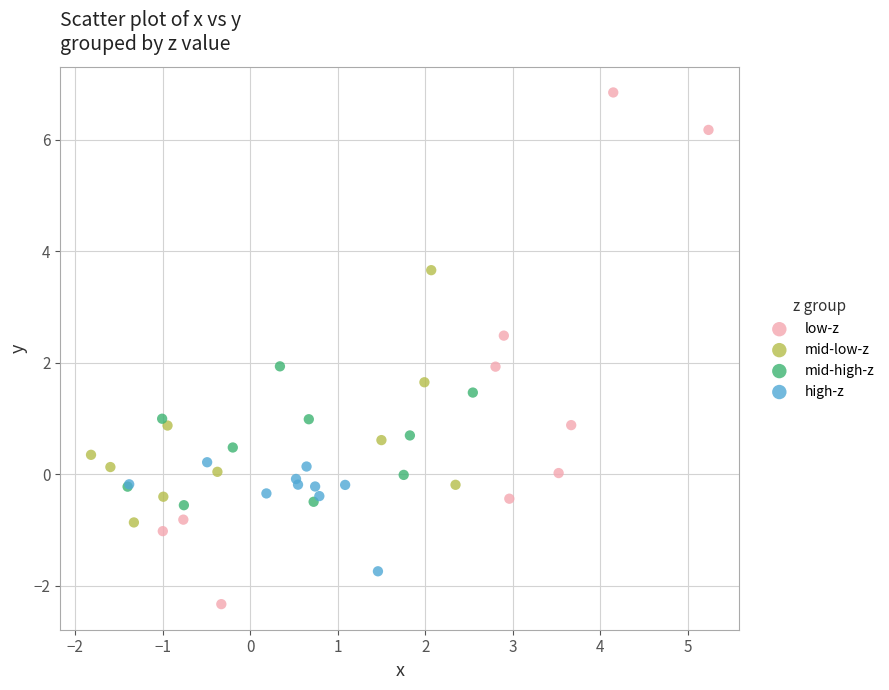

Which series reaches the maximum Y coordinate?

low-z